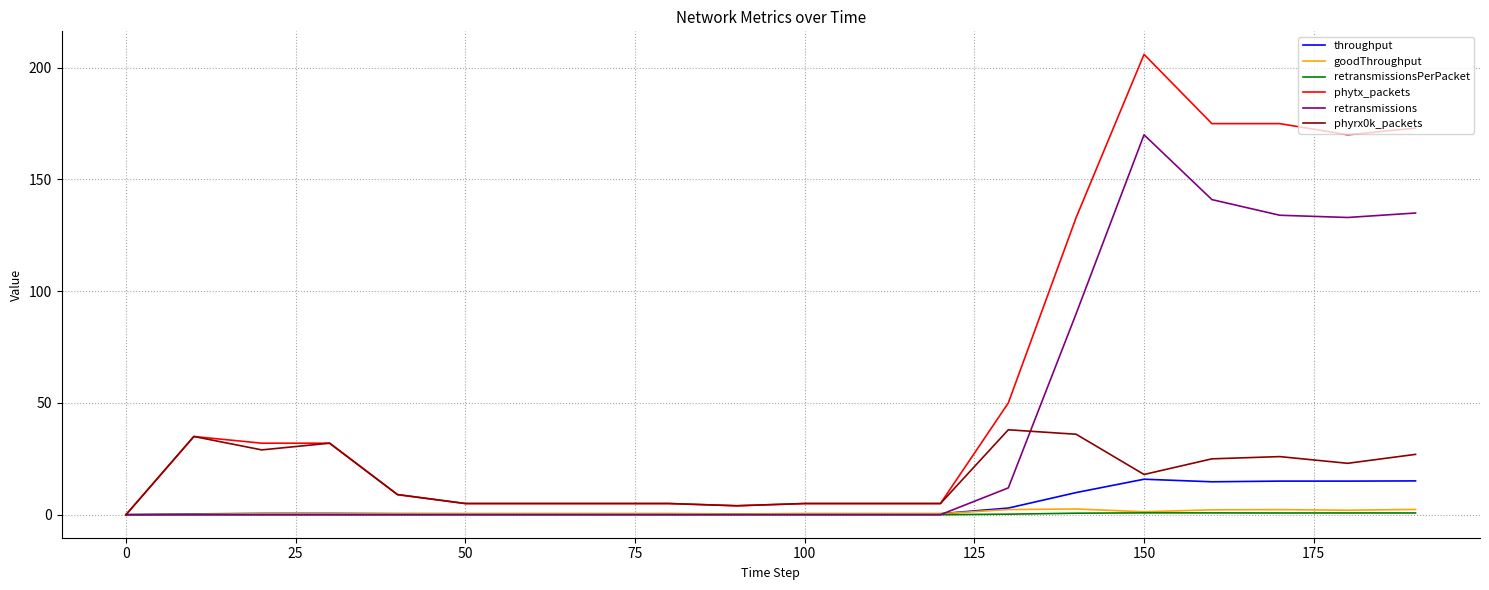

What are all the series names shown in the legend?

throughput, goodThroughput, retransmissionsPerPacket, phytx_packets, retransmissions, phyrx0k_packets